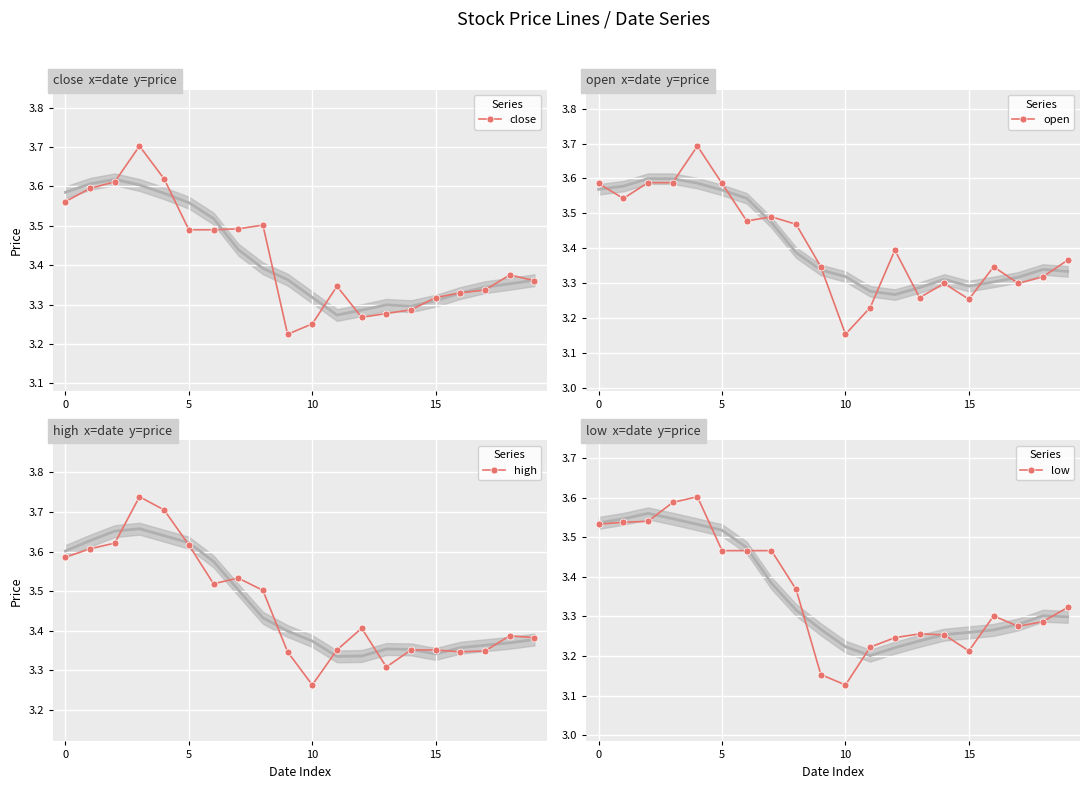

The value of low at 7 is 3.5. True or false?

True